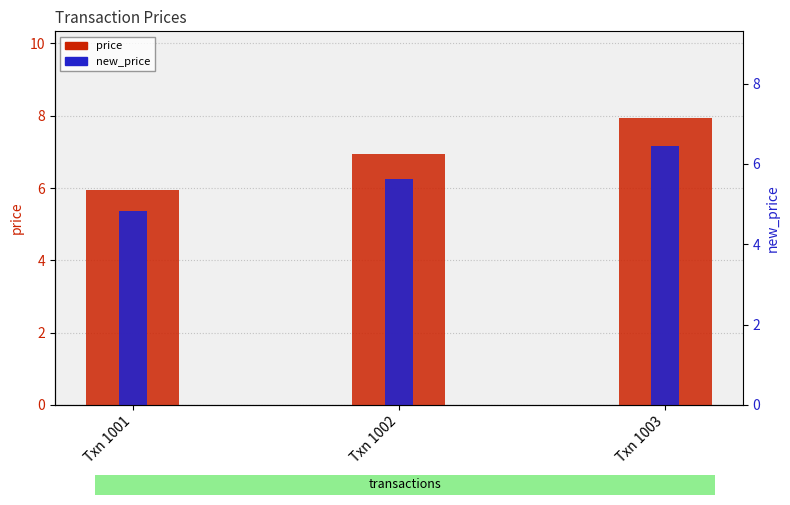

At how many categories does at least one series exceed 6?

2